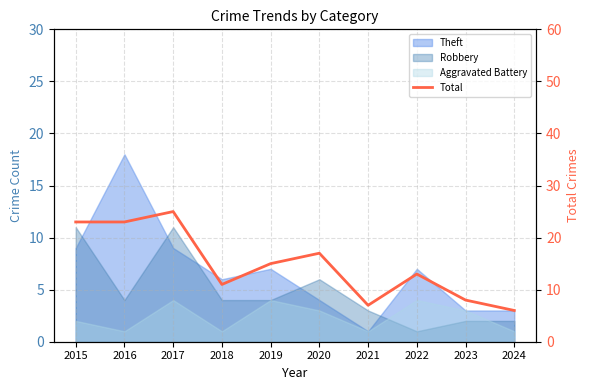

Count the number of values greater than 15.

4